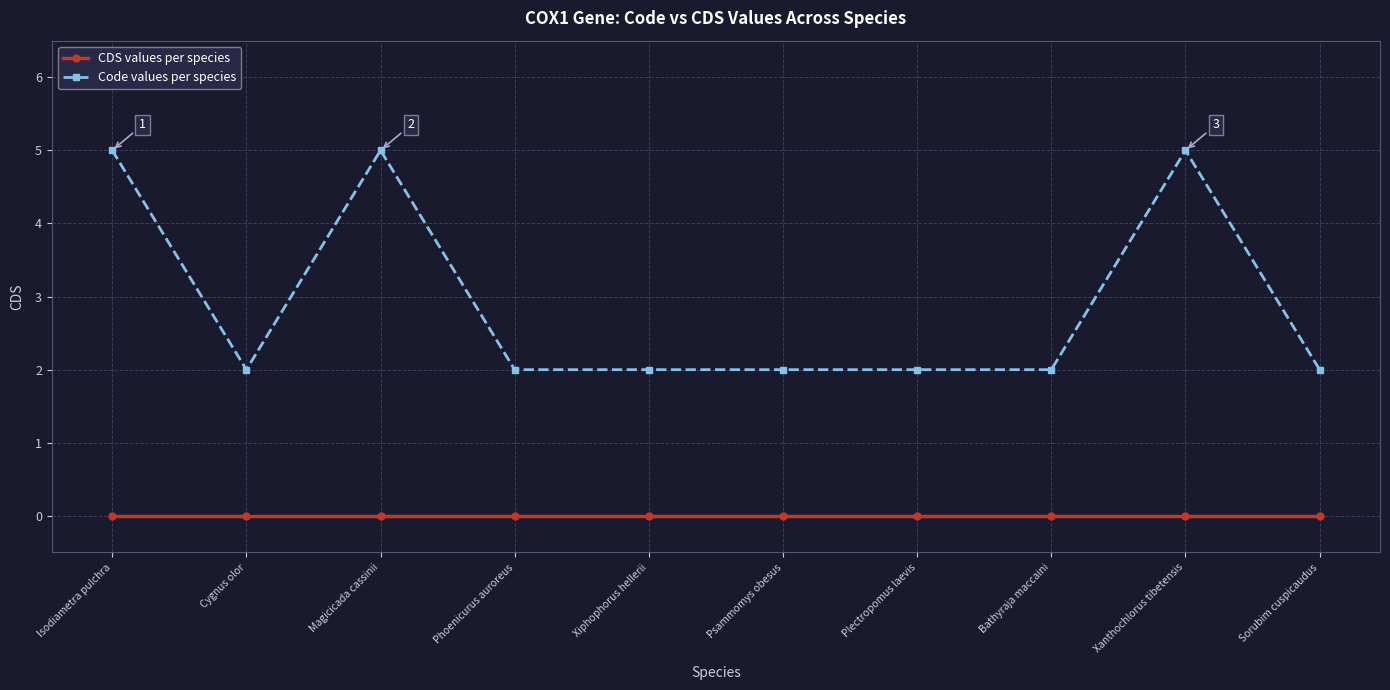

True or false: Code values per species and CDS values per species intersect in this chart.

False